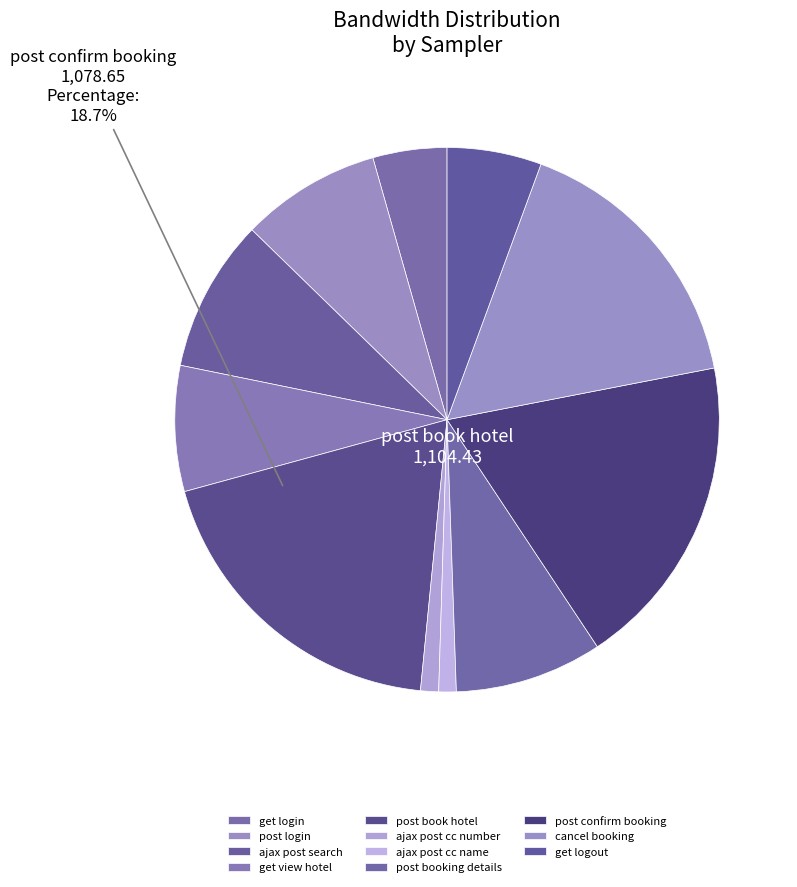

Is there any slice that represents more than half of the pie?

No